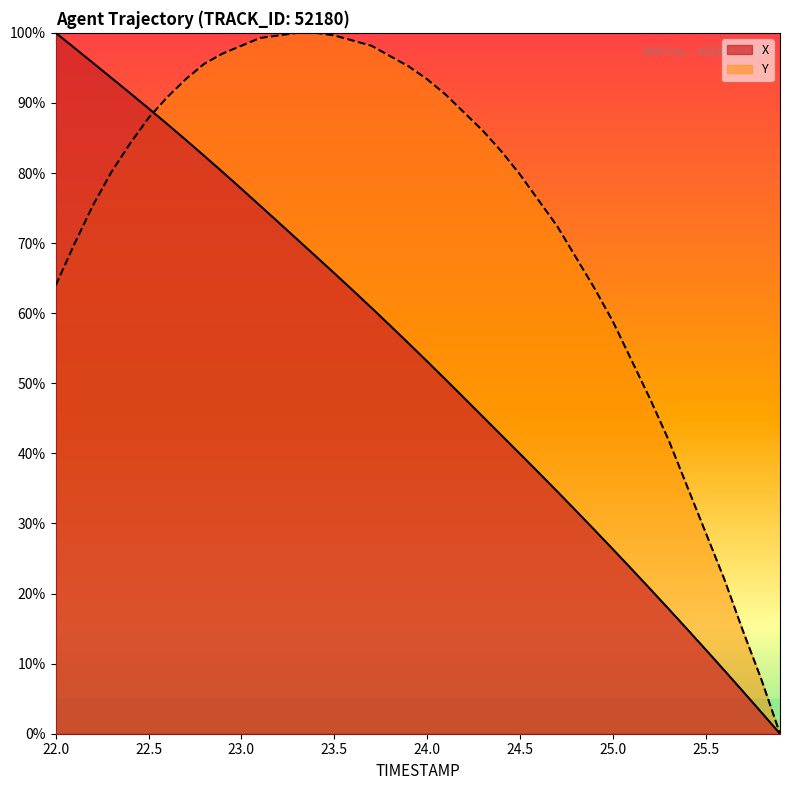

What is the maximum value for X?

100.0